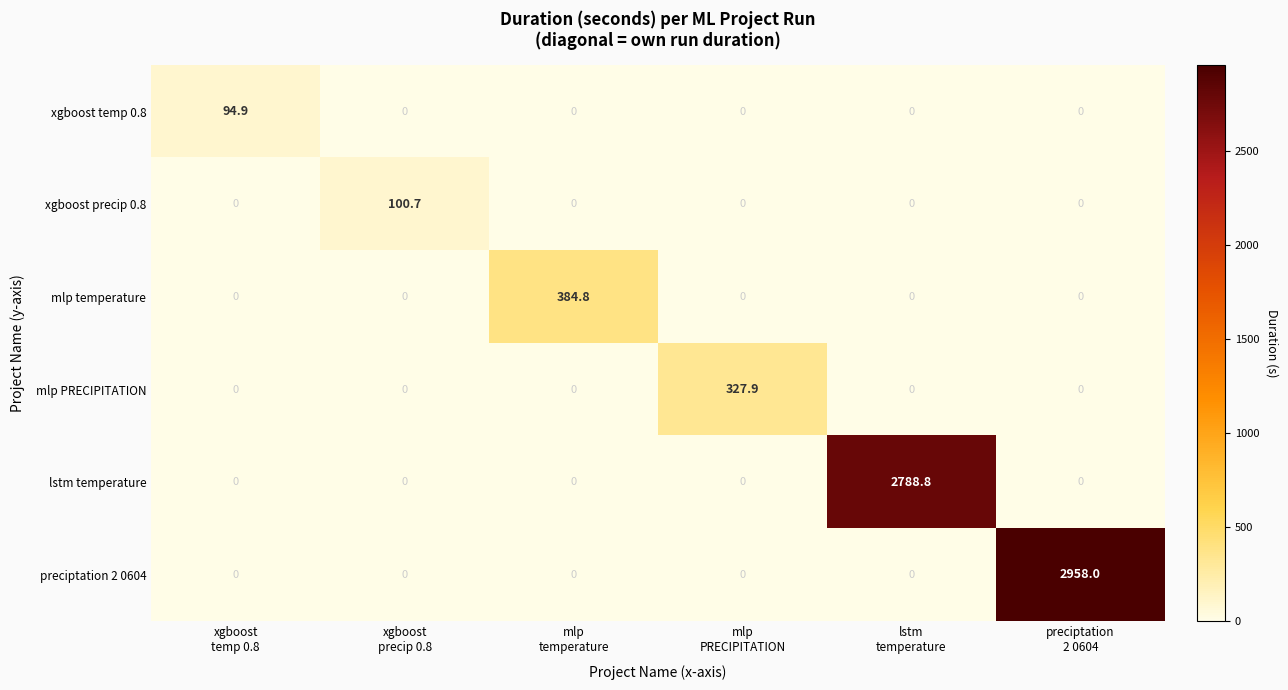

At which category is the sum across all series the highest?

preciptation
2 0604